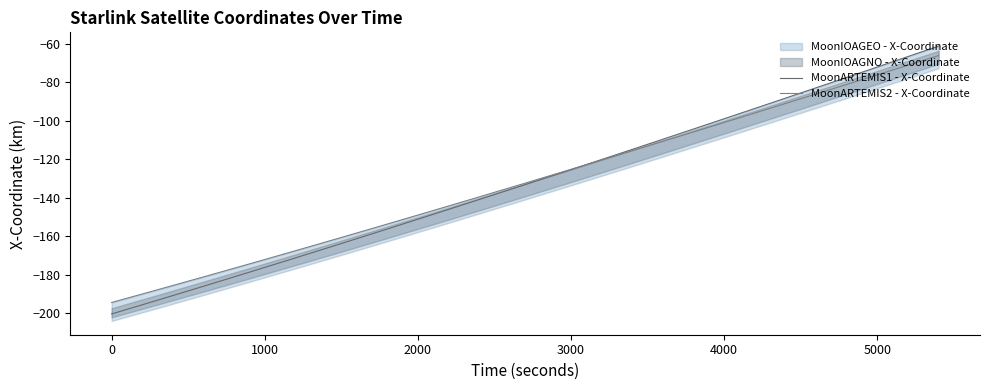

True or false: MoonARTEMIS1 - X-Coordinate has a value of -74.4 at 5000.

False